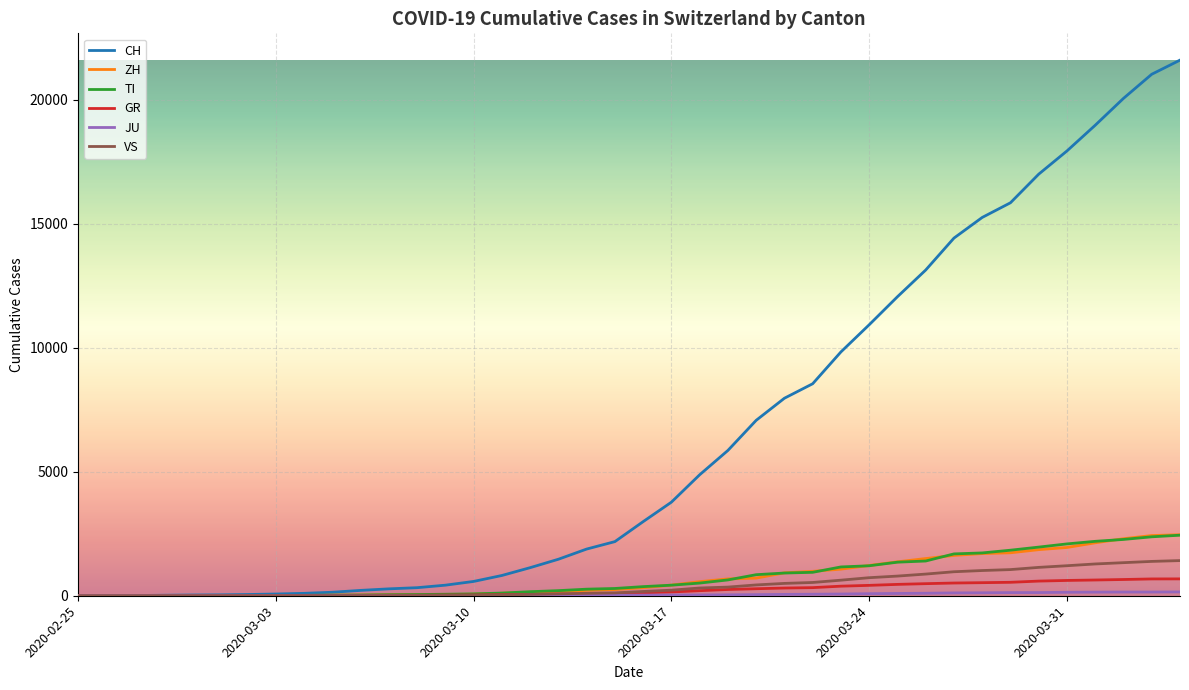

Which series has the largest range (max minus min)?

CH